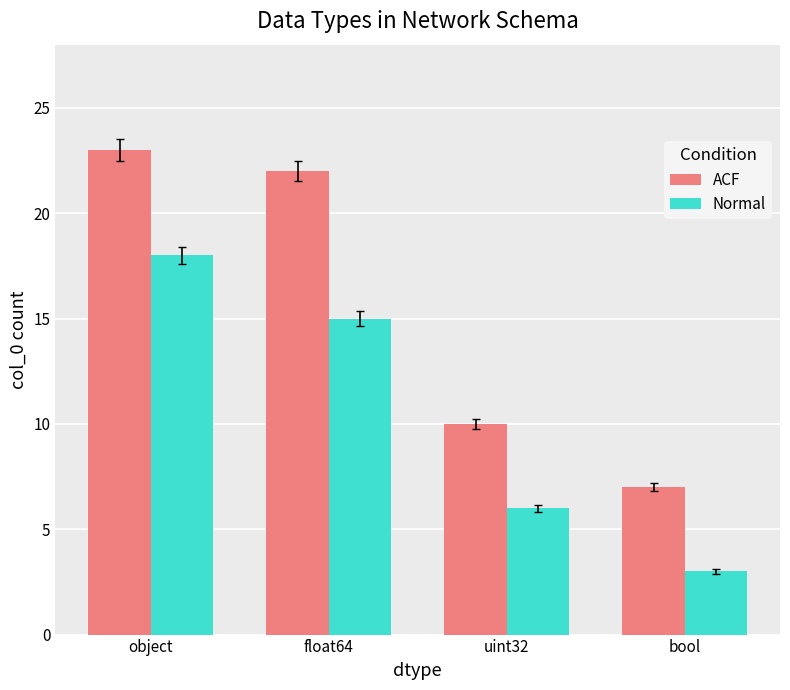

Reading left to right, list all the values displayed in this chart.

ACF: object=23	float64=22	uint32=10	bool=7
Normal: object=18	float64=15	uint32=6	bool=3